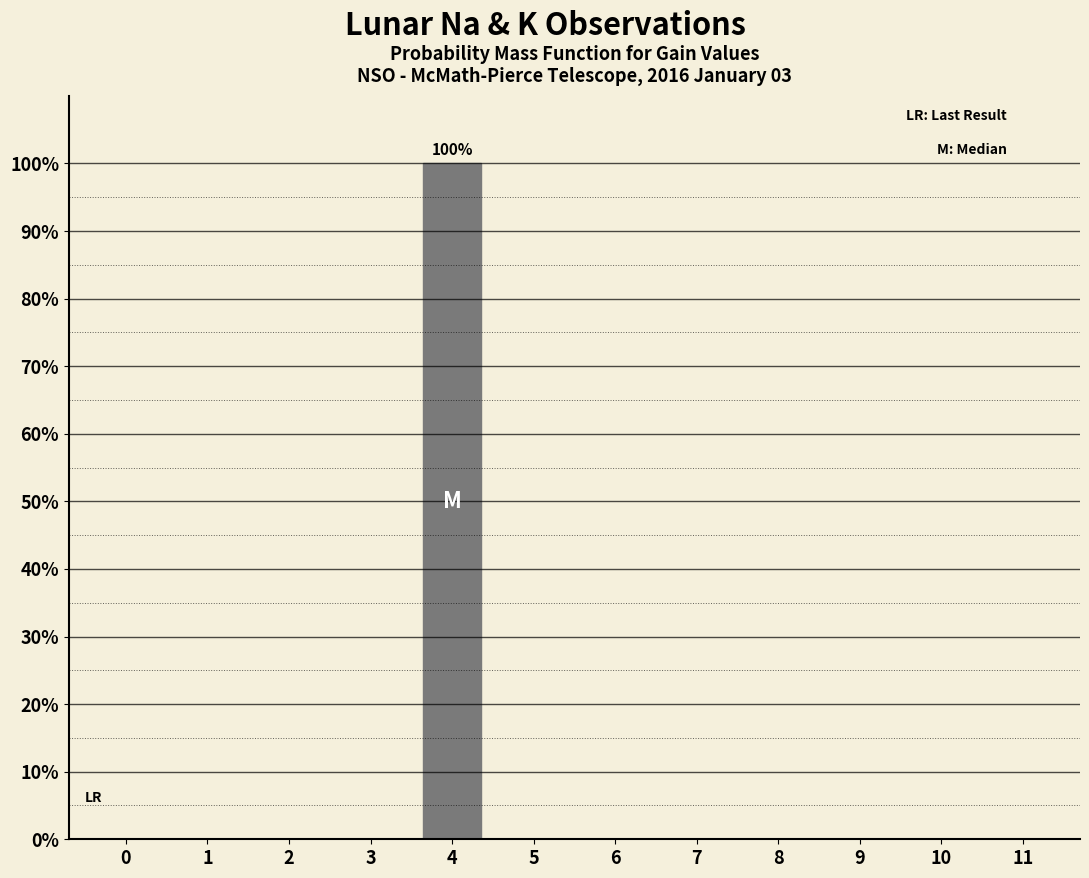

Reading left to right, what are all the values shown in this chart?

0=0	1=0	2=0	3=0	4=100	5=0	6=0	7=0	8=0	9=0	10=0	11=0